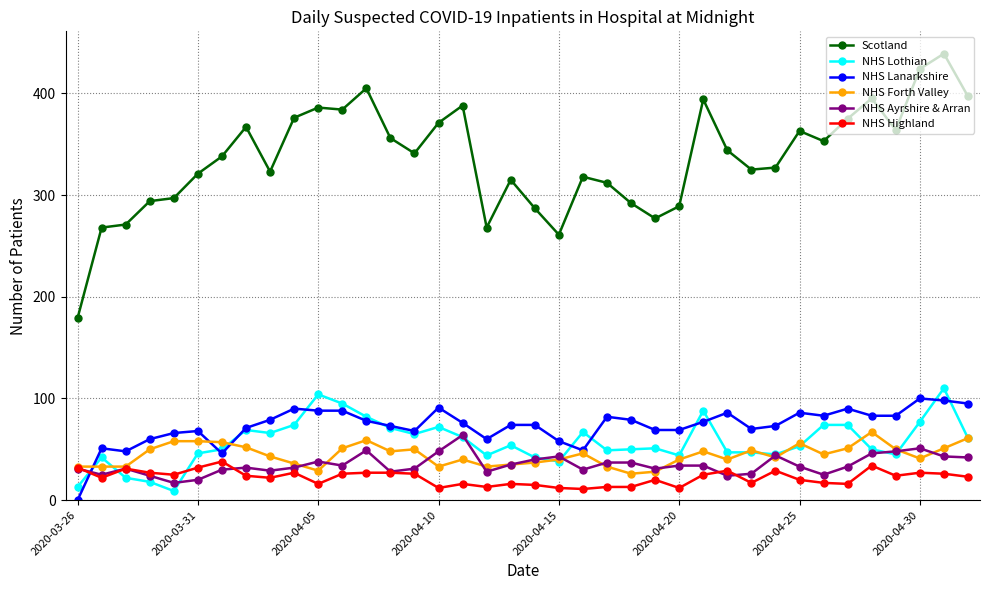

Which series has the largest range (max minus min)?

Scotland